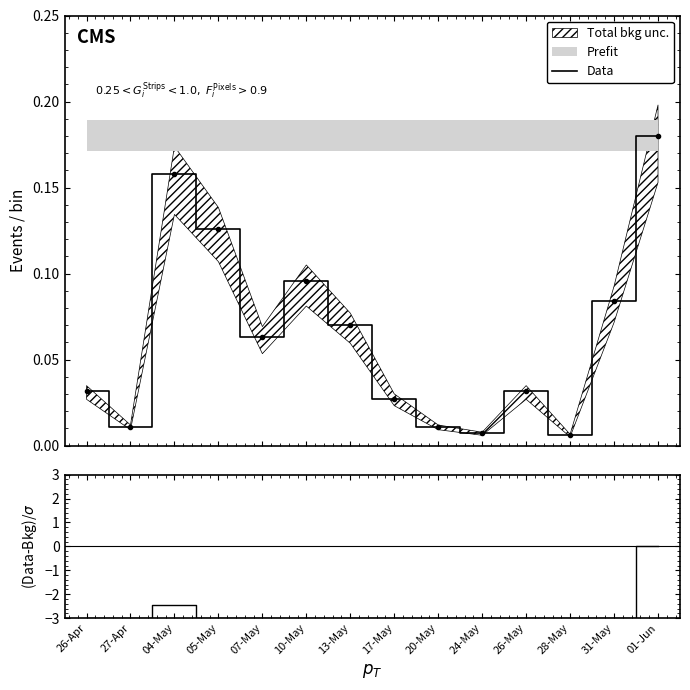

Between 13-May and 10-May, which is larger?

13-May